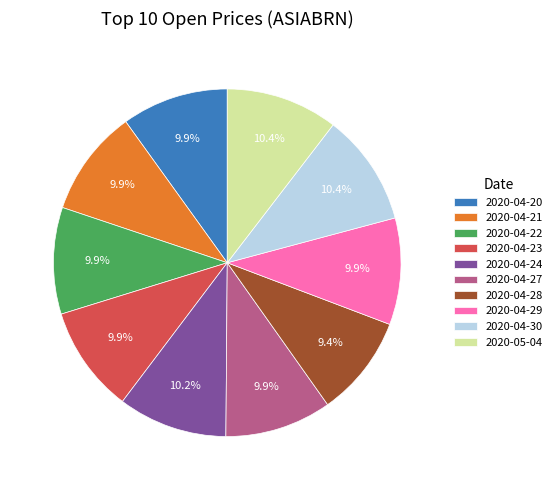

Does 2020-04-27 represent more than half of the total?

No